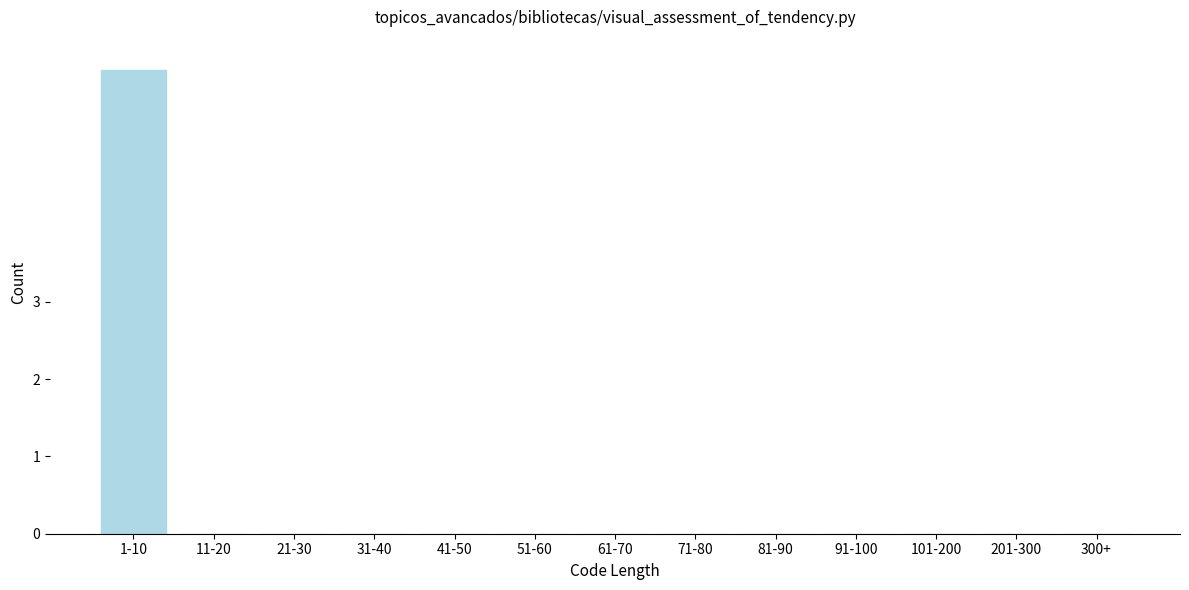

What is the change in value from 1-10 to 51-60?

-6